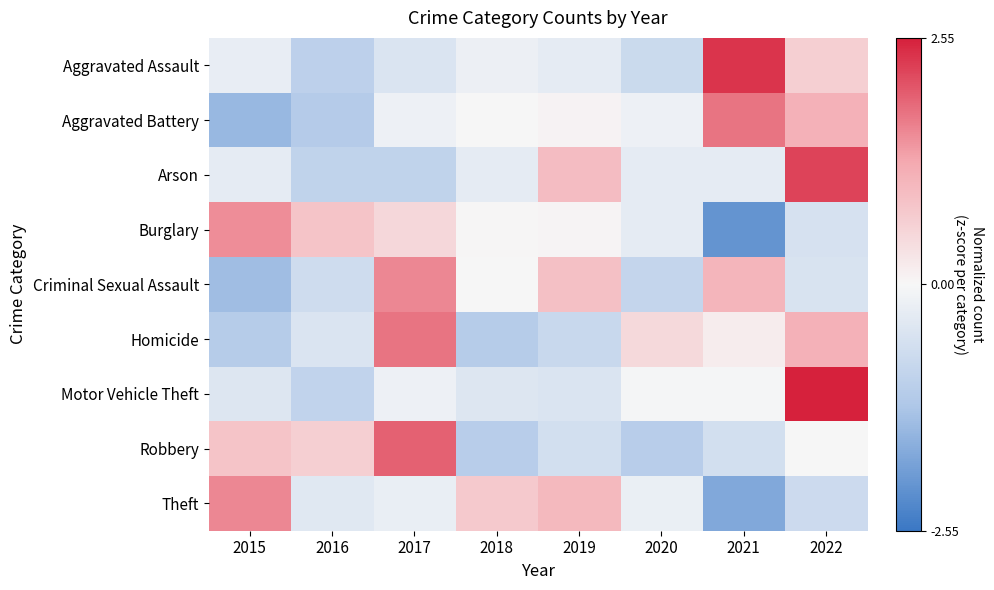

At 2018, list the series in order from smallest to largest.

Homicide, Robbery, Motor Vehicle Theft, Arson, Aggravated Assault, Criminal Sexual Assault, Aggravated Battery, Burglary, Theft